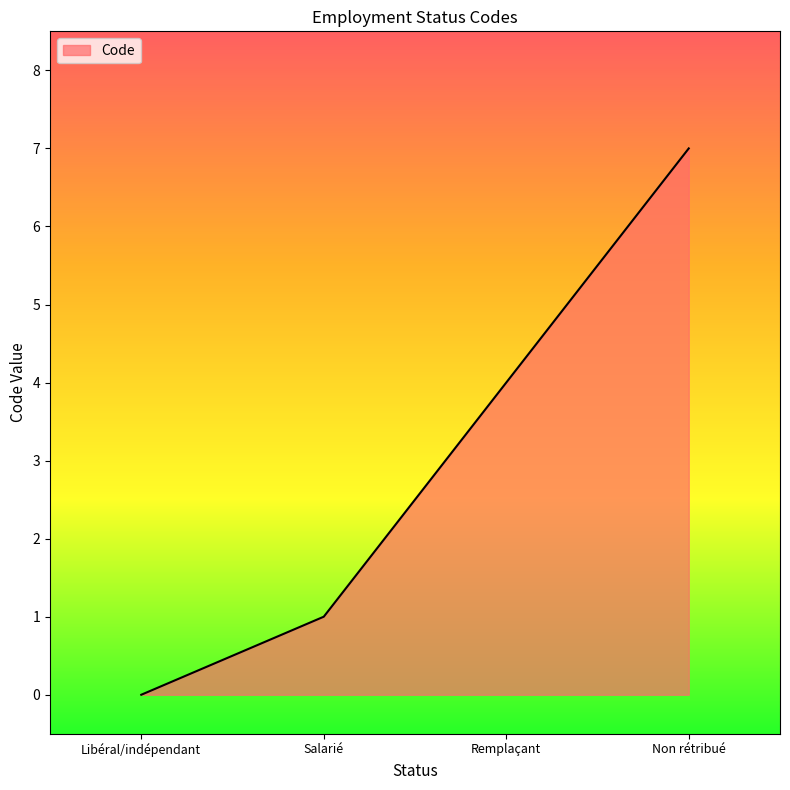

What is the difference between the maximum and minimum values?

7